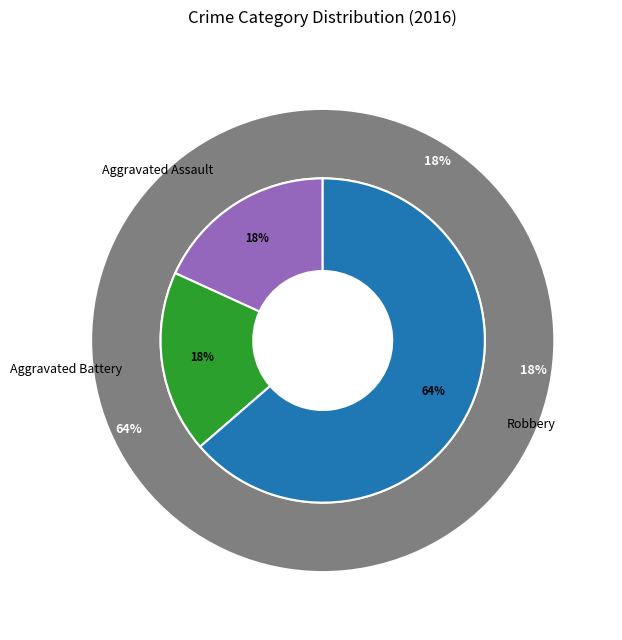

What is the smallest slice in the pie chart?

Aggravated Assault